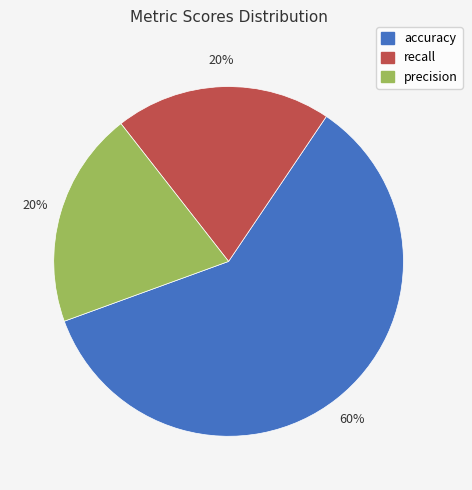

Combined, do accuracy and recall account for over 50%?

Yes